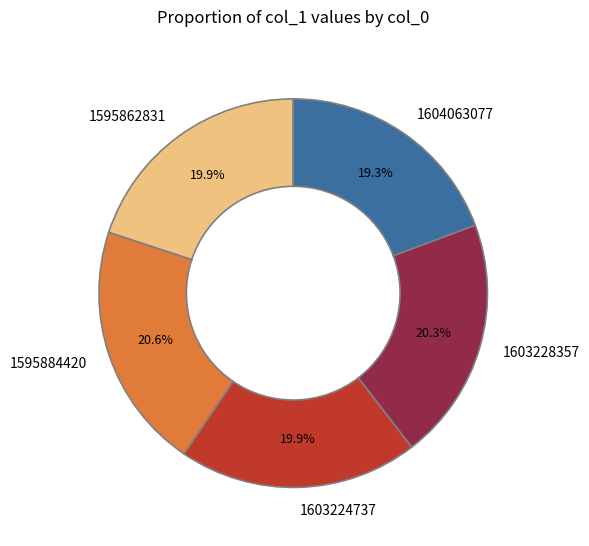

Which slice is the smallest?

1604063077